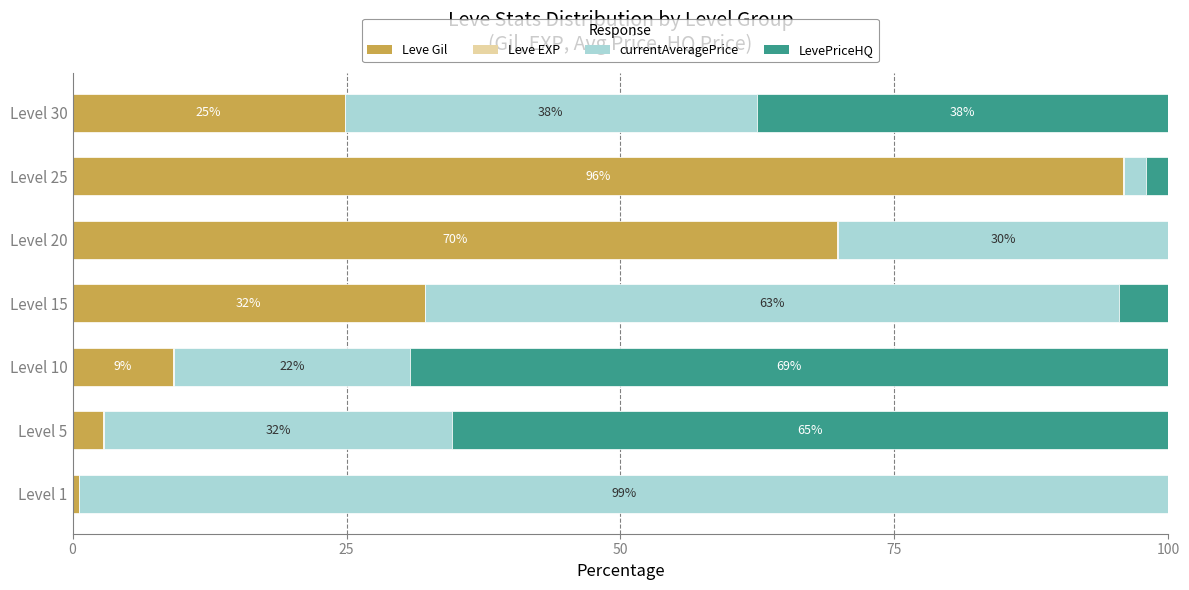

What is the maximum value for Leve Gil?

95.9